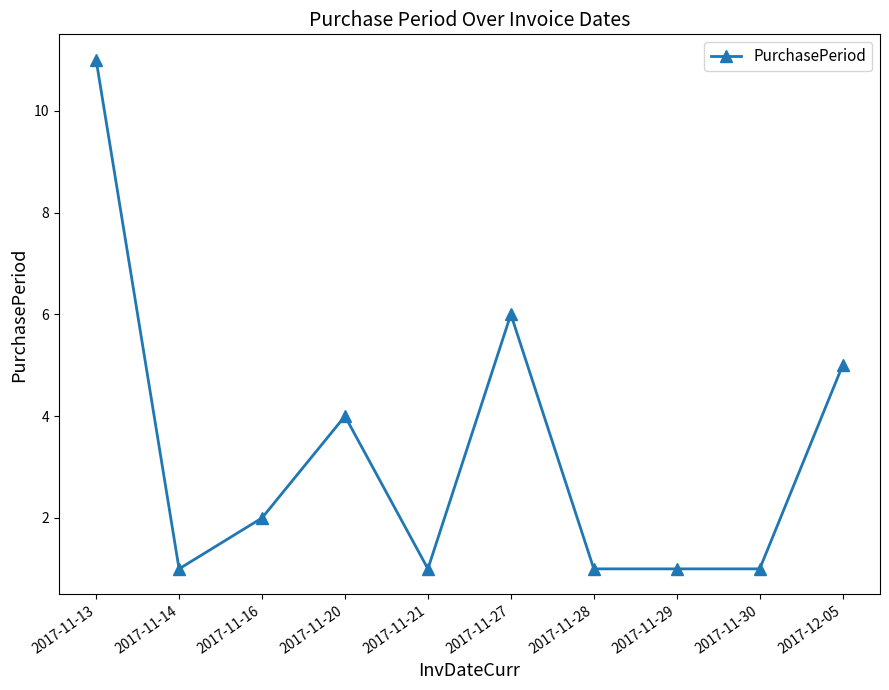

What position from the left is 2017-11-21?

5